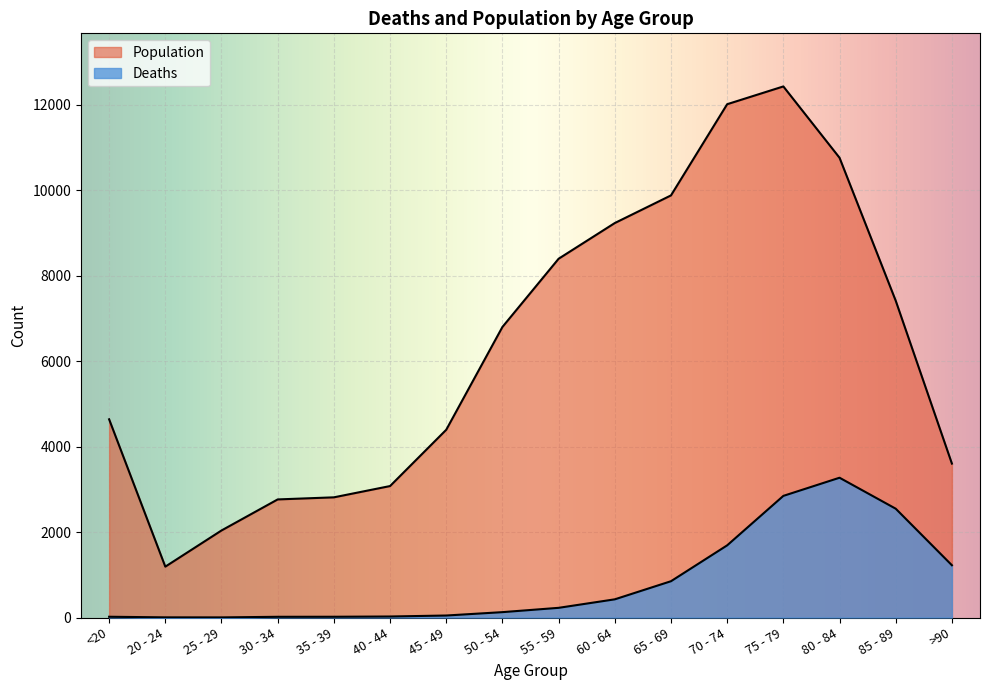

Between 40 - 44 and 35 - 39, which is larger?

40 - 44